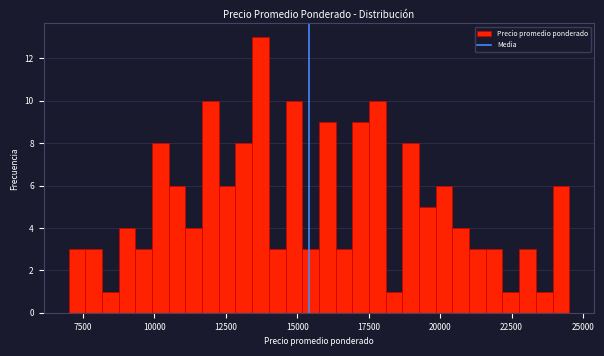

Read against the x-axis, roughly where is the centre of the tallest bar?

13500